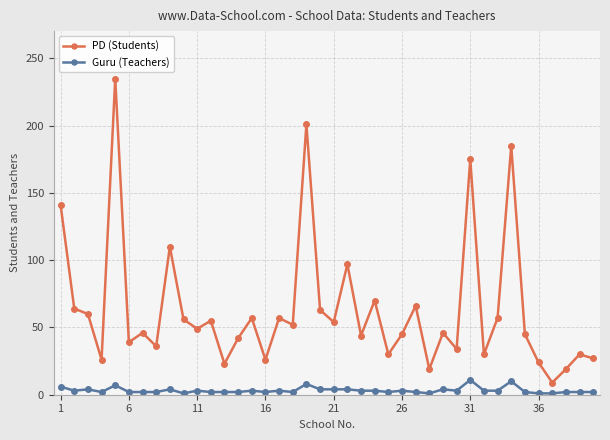

Which series has the largest total across all categories?

PD (Students)